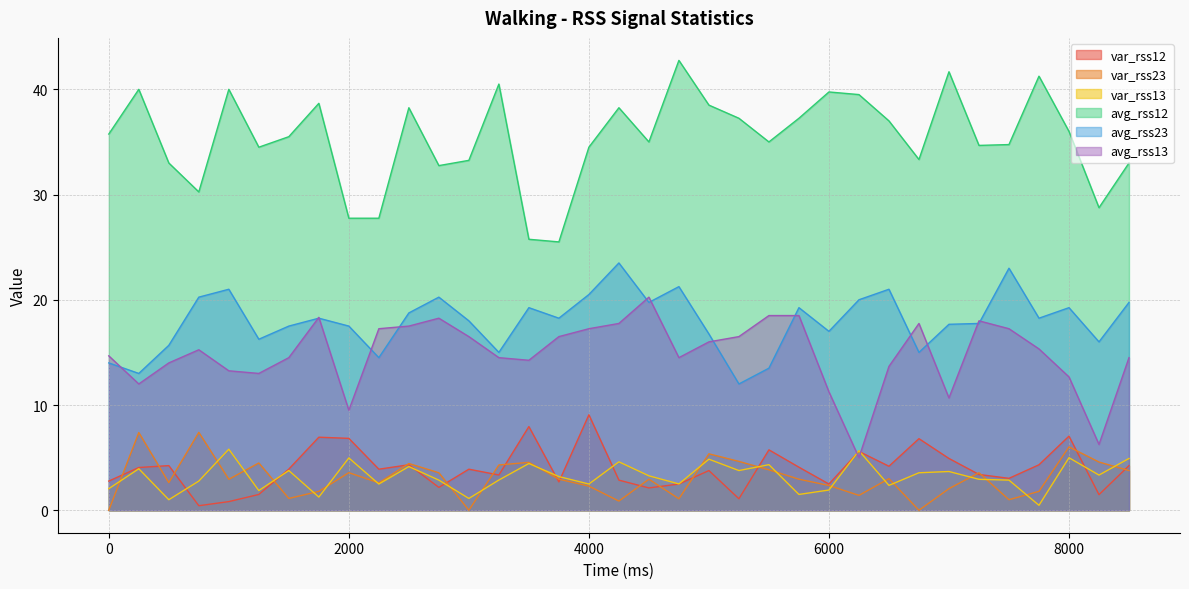

What is the difference between the maximum and minimum values in the avg_rss12 series?

17.2